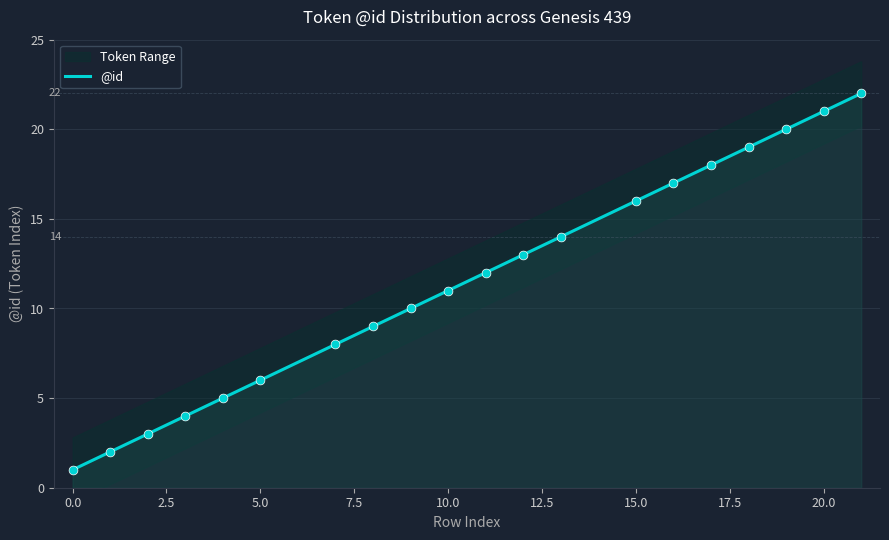

What is the change in value from 9 to 19?

+10